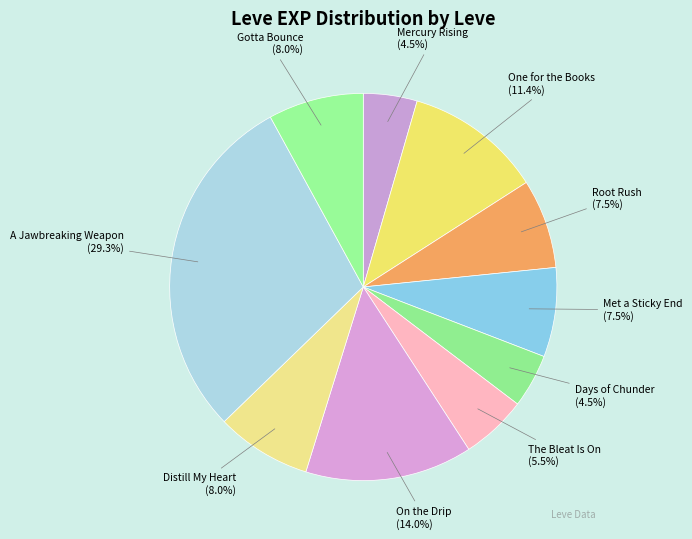

To the nearest percent, what is the difference between the largest and smallest slice percentages?

25%